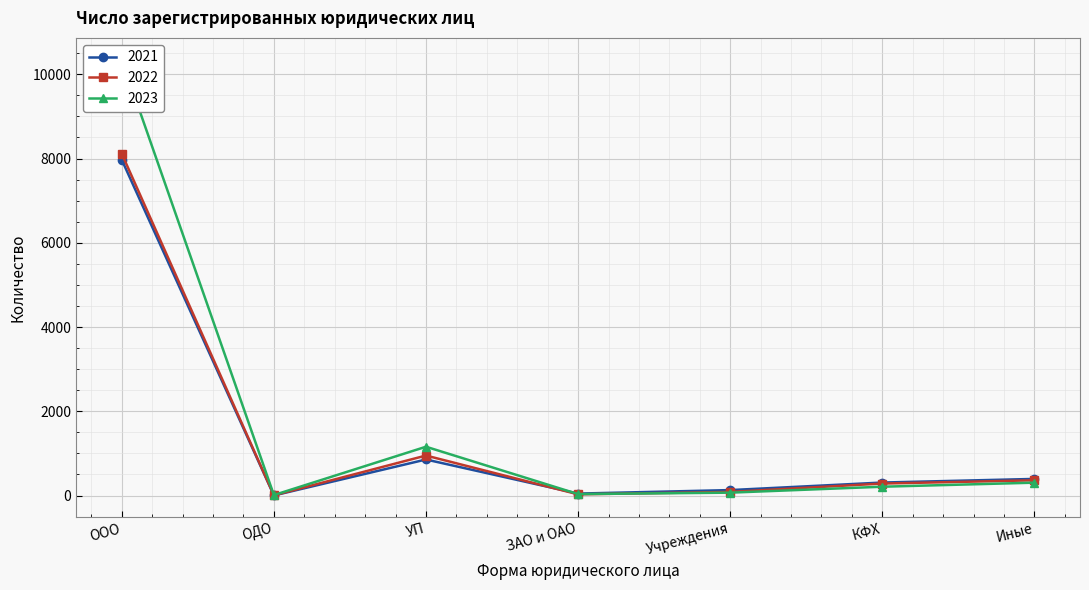

What is the total value across all series at Учреждения?

285